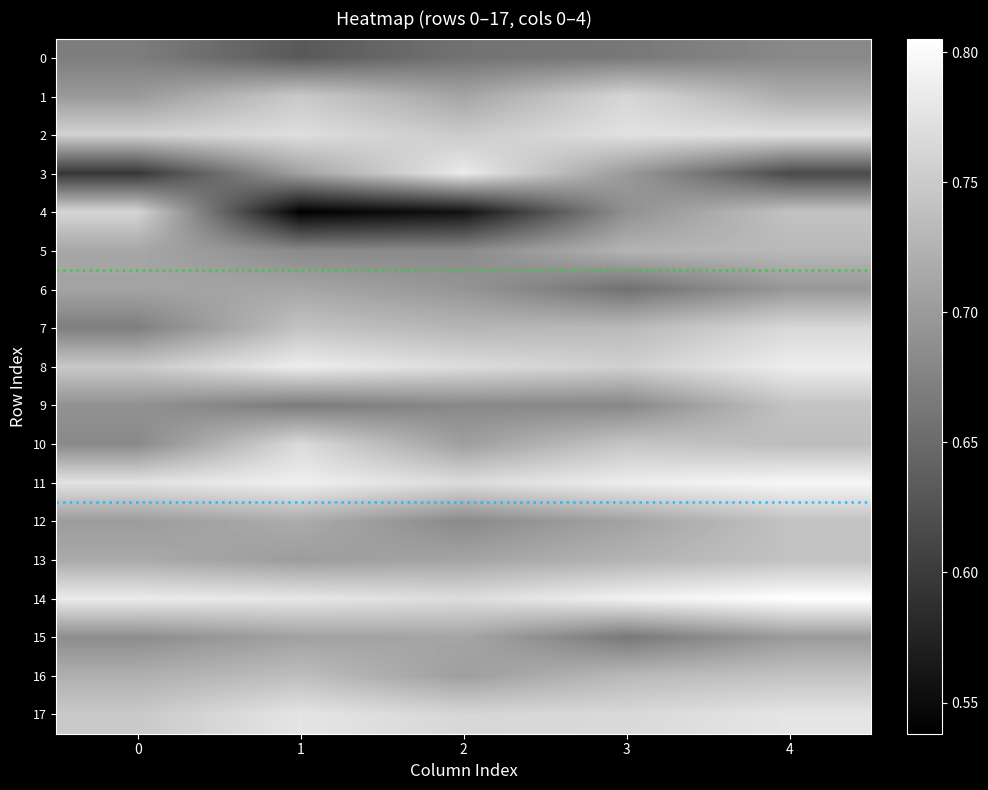

Which series has the largest total across all categories?

14